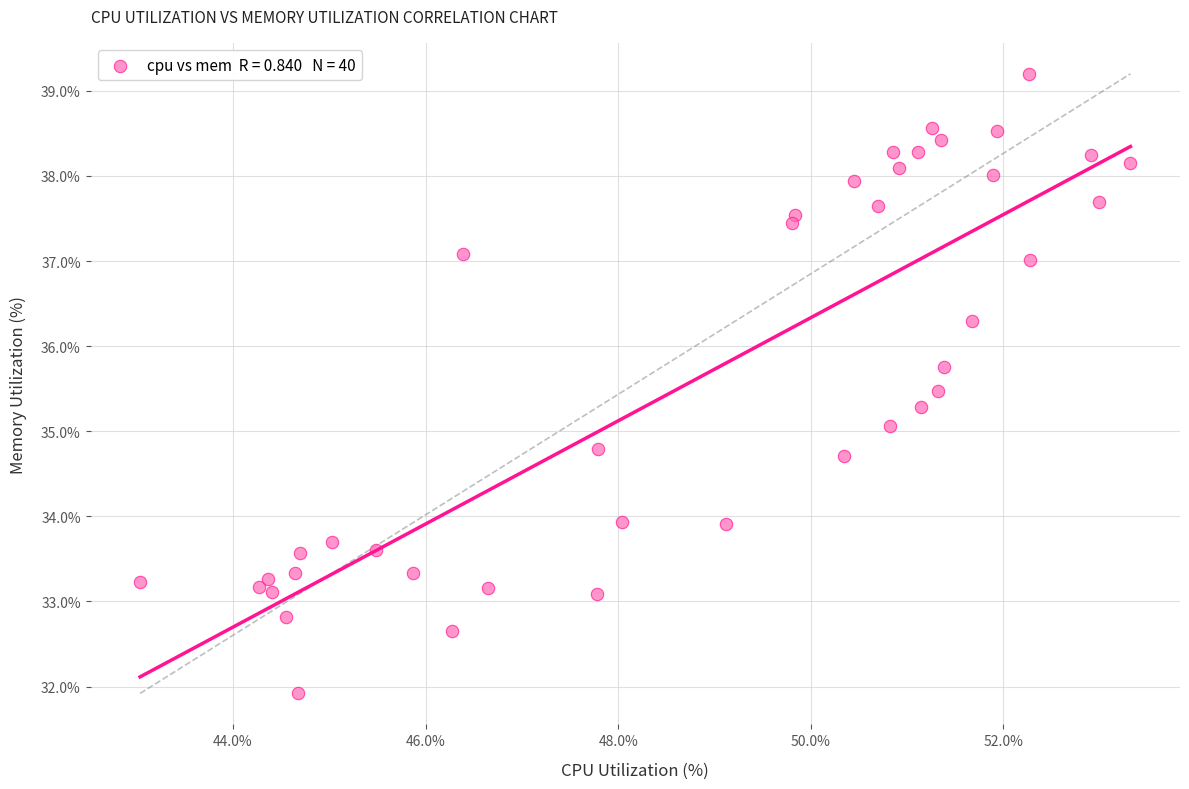

What is the range of X values (max minus min)?

10.3